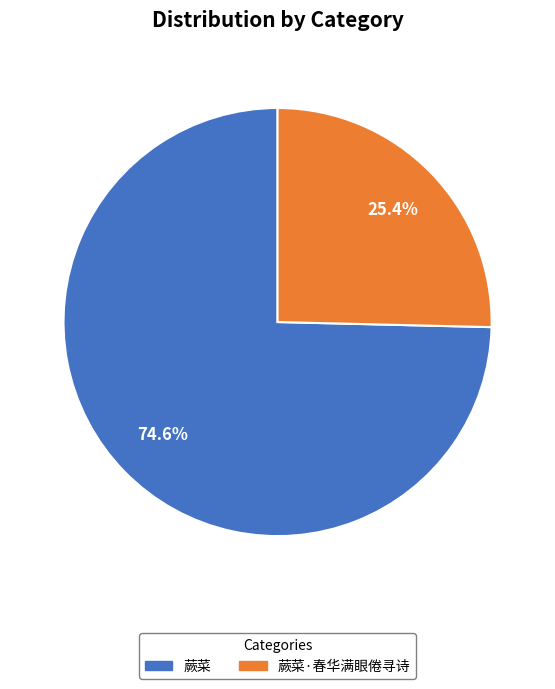

To the nearest percent, what is the difference between the 蕨菜·春华满眼倦寻诗 and 蕨菜 slice percentages?

49%